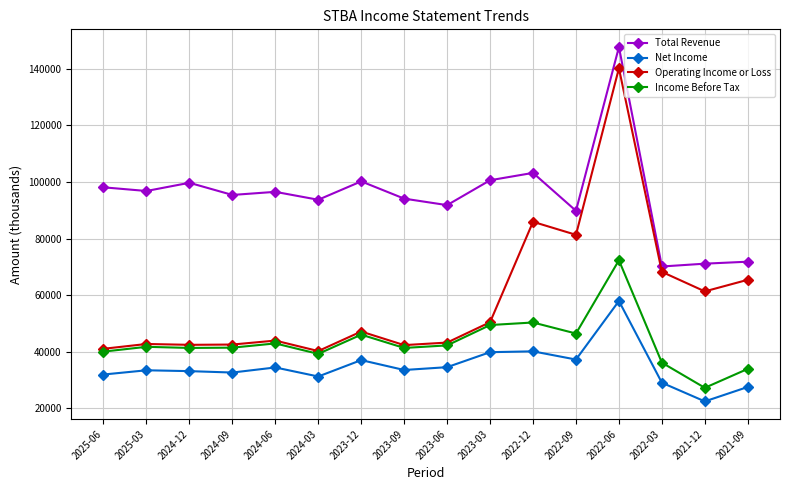

What position from the left is 2022-12?

11